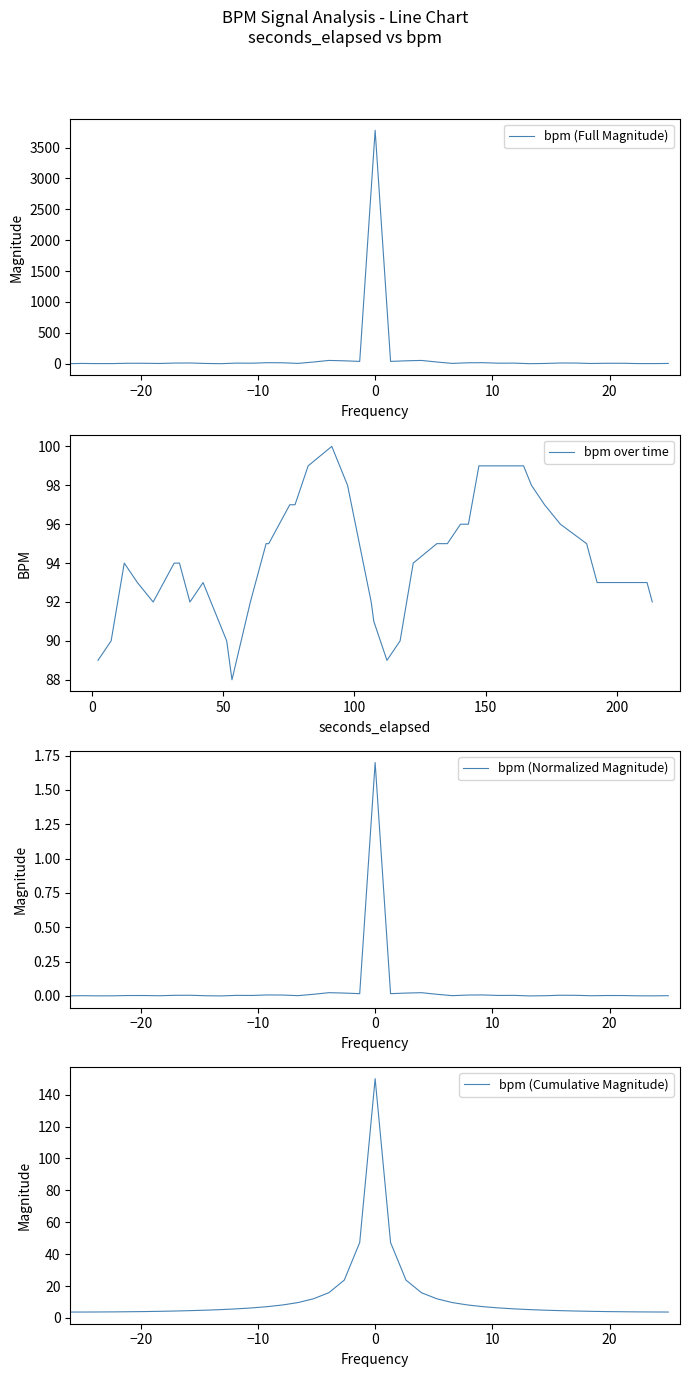

What is the difference between the bpm (Full Magnitude) values at 12 and 32?

3.4